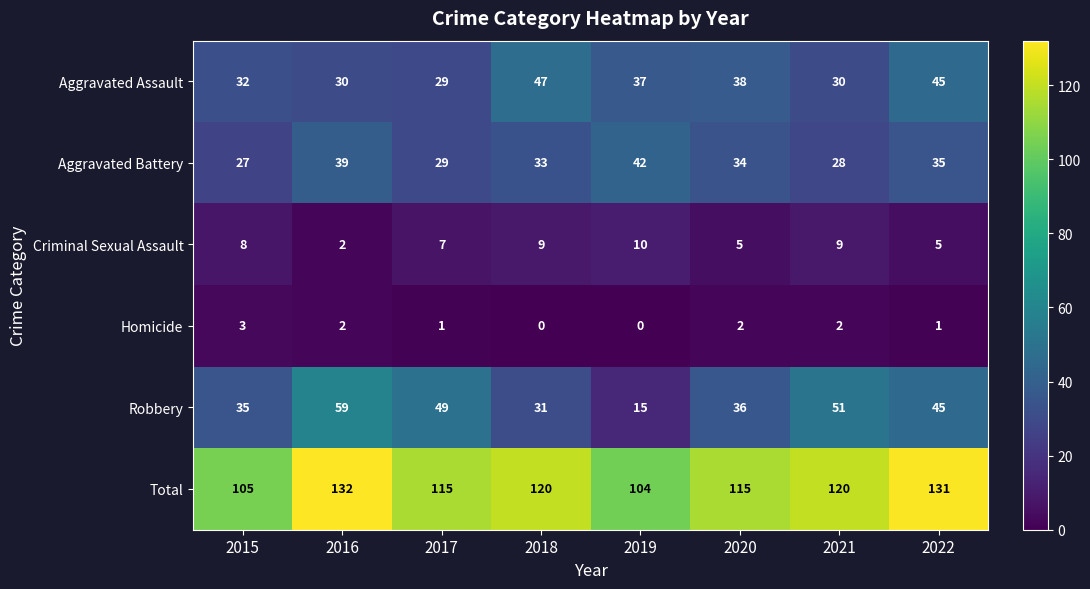

Count the number of data series in this chart.

6